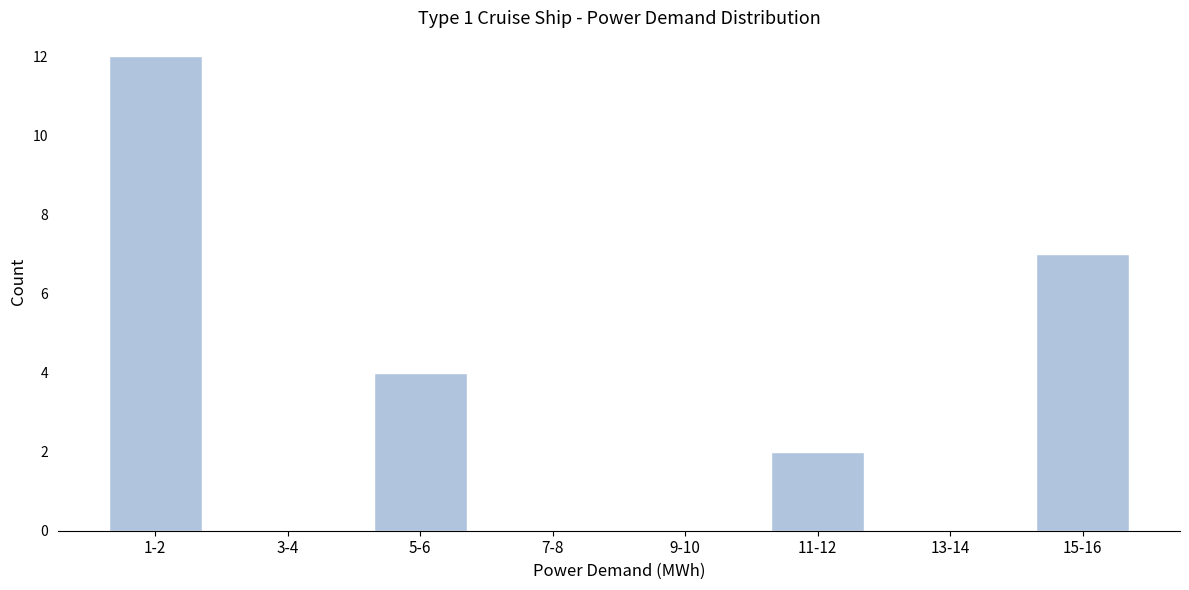

Reading left to right, list all the values displayed in this chart.

1-2=12	3-4=0	5-6=4	7-8=0	9-10=0	11-12=2	13-14=0	15-16=7